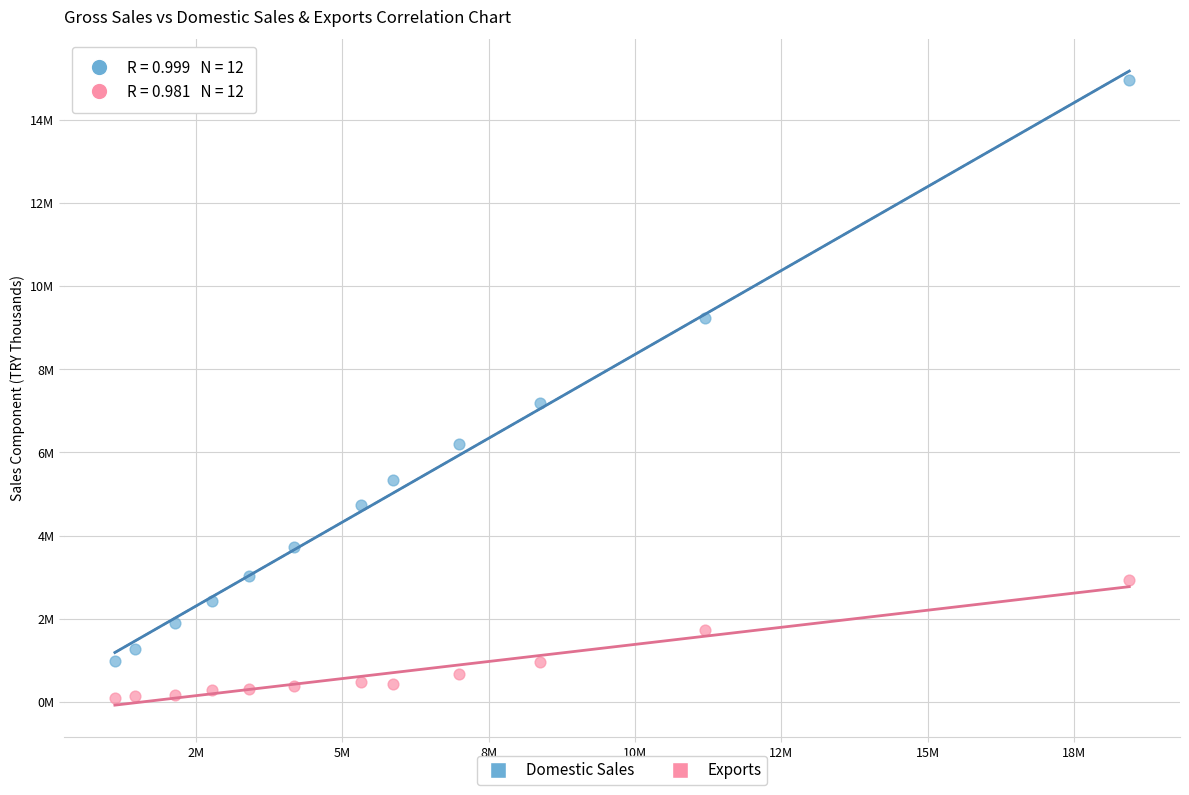

What are all the series names shown in the legend?

Domestic Sales, Exports